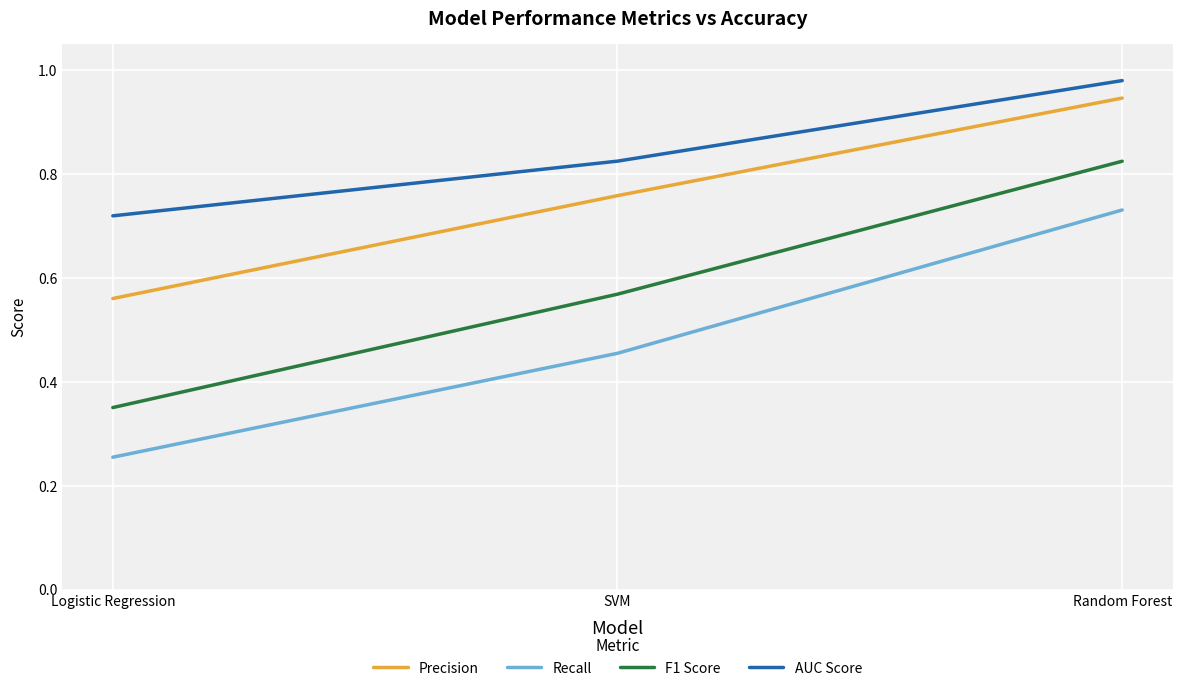

Is it true that Recall equals 0.2 at SVM?

False